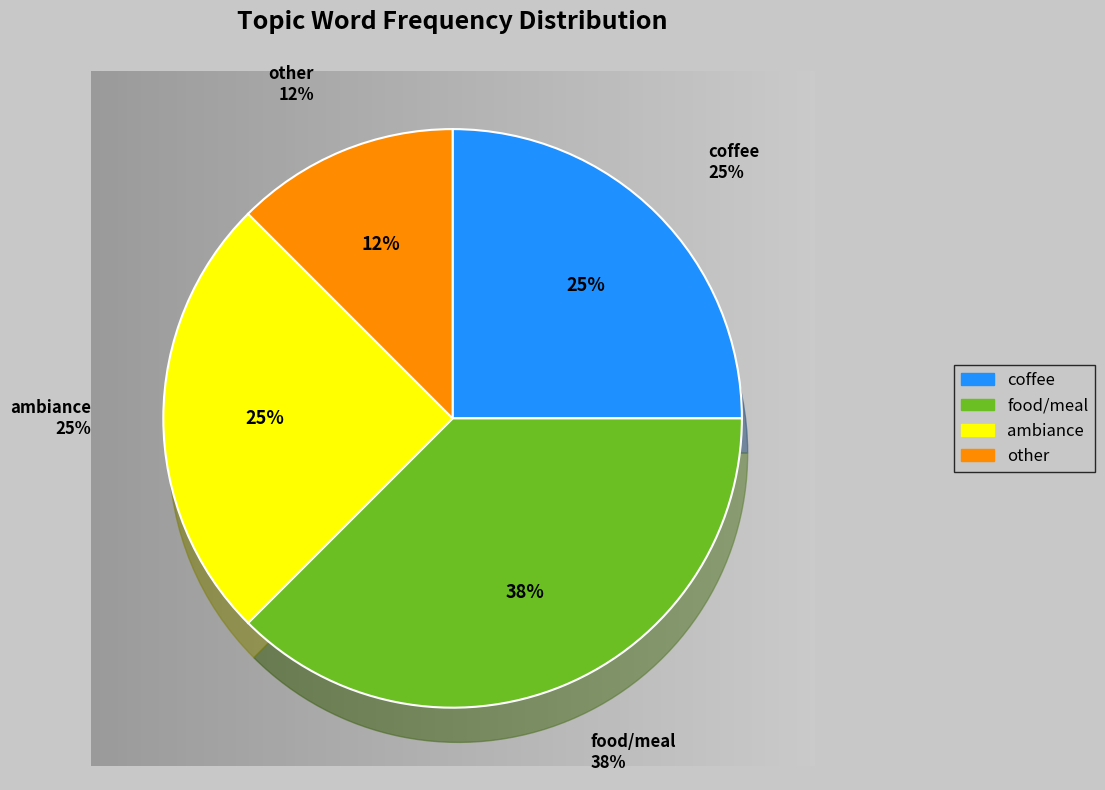

Combined, what portion of the pie is nice and place?

37.5%